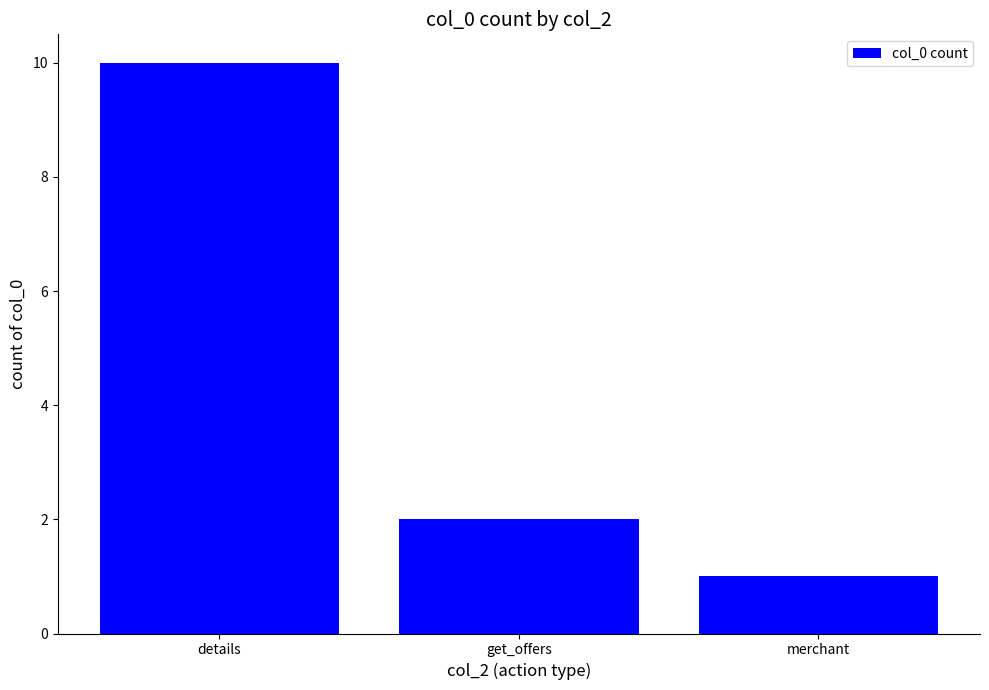

What is the change in value from get_offers to merchant?

-1